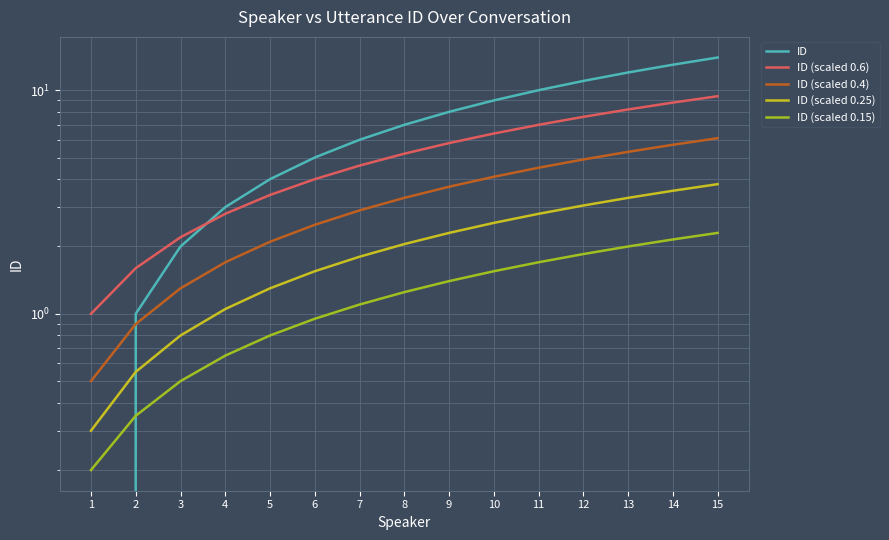

Read the ID (scaled 0.15) value at 6.

0.9